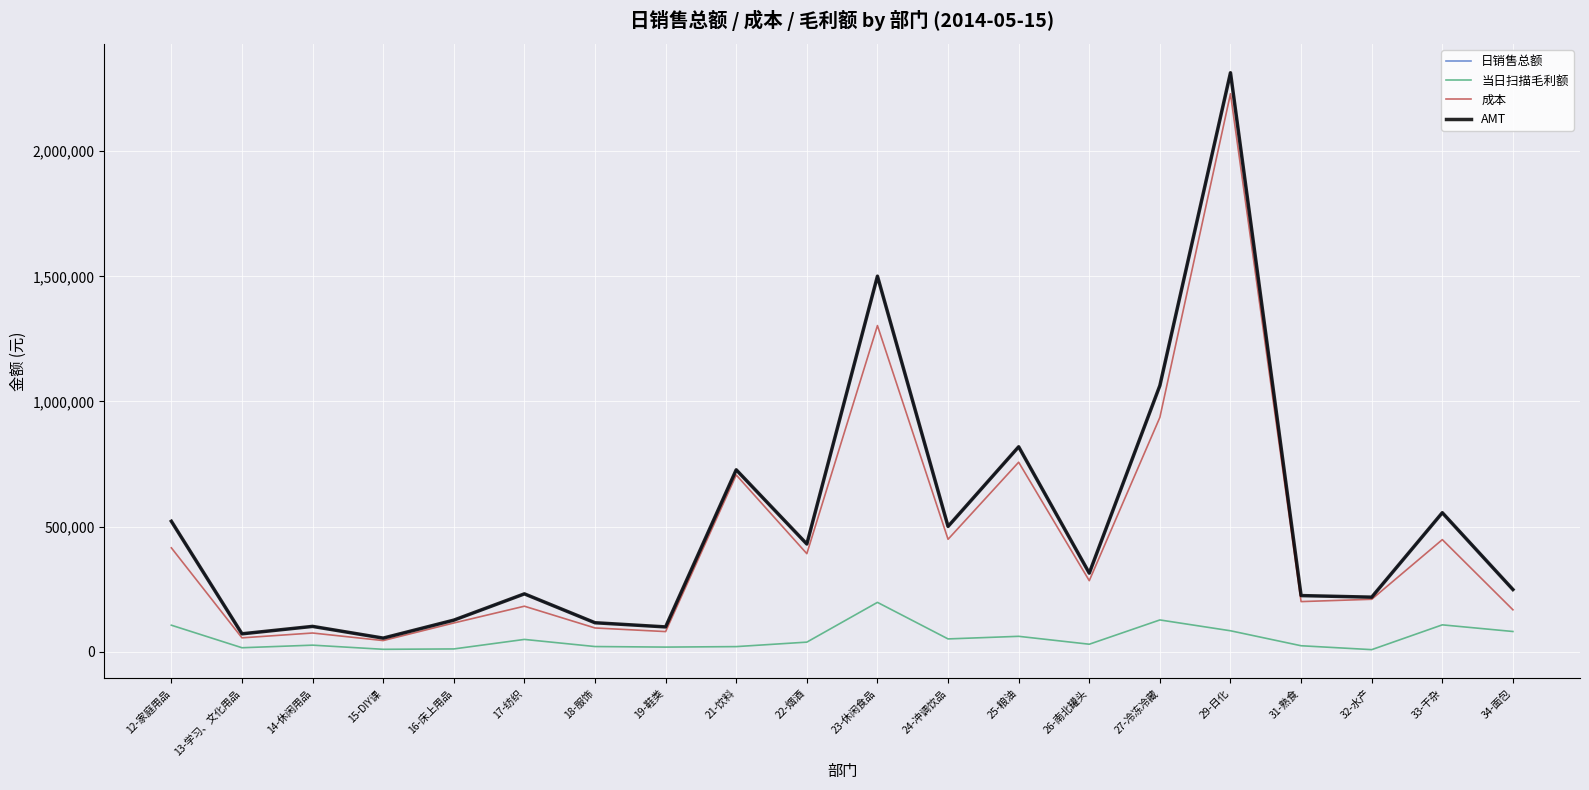

What is the total value across all series at 27-冷冻冷藏?

3191207.8